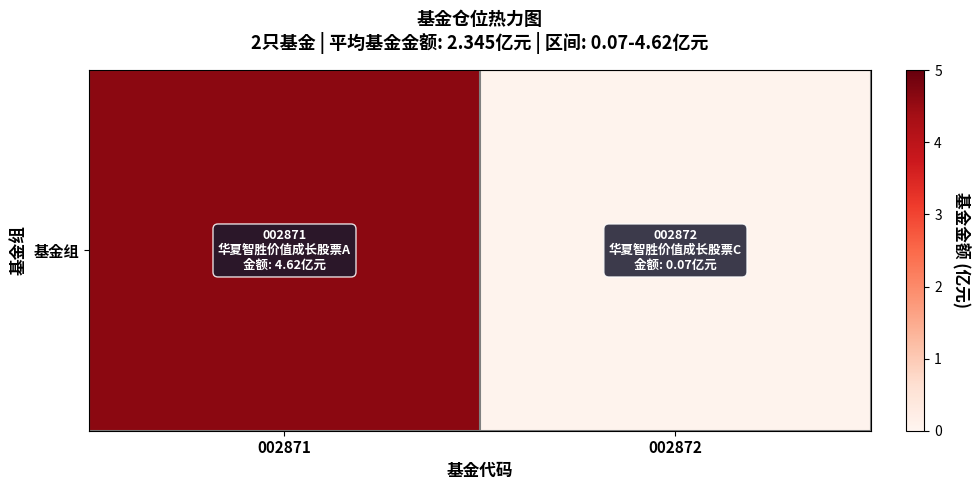

Reading right to left, what are all the values shown in this chart?

0.1	4.6